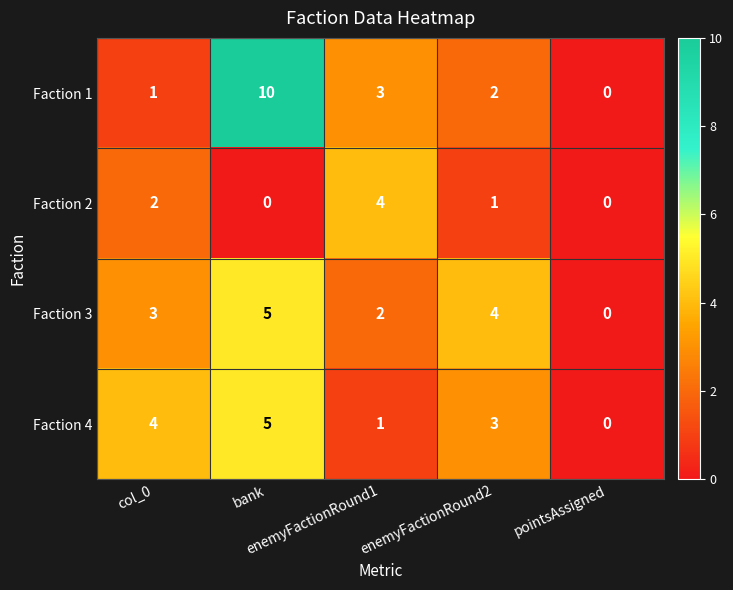

What is the sum of all Faction 2 values?

7